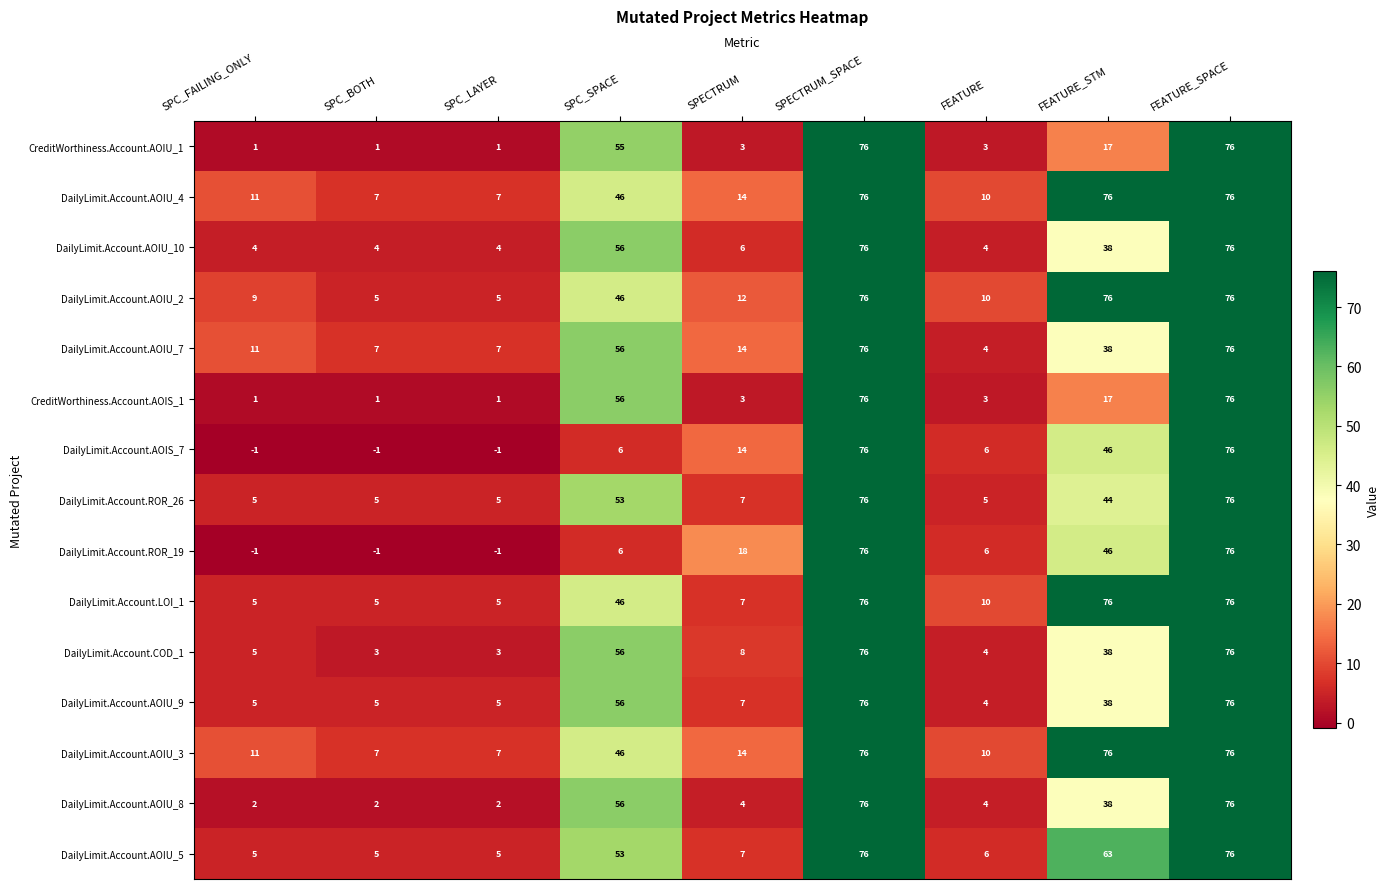

At how many categories does at least one series exceed 0?

9